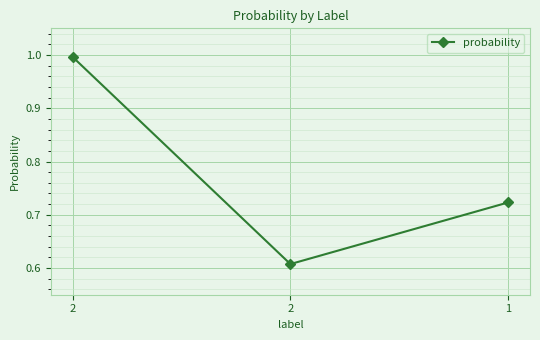

Reading left to right, what are all the values shown in this chart?

1.0	0.6	0.7